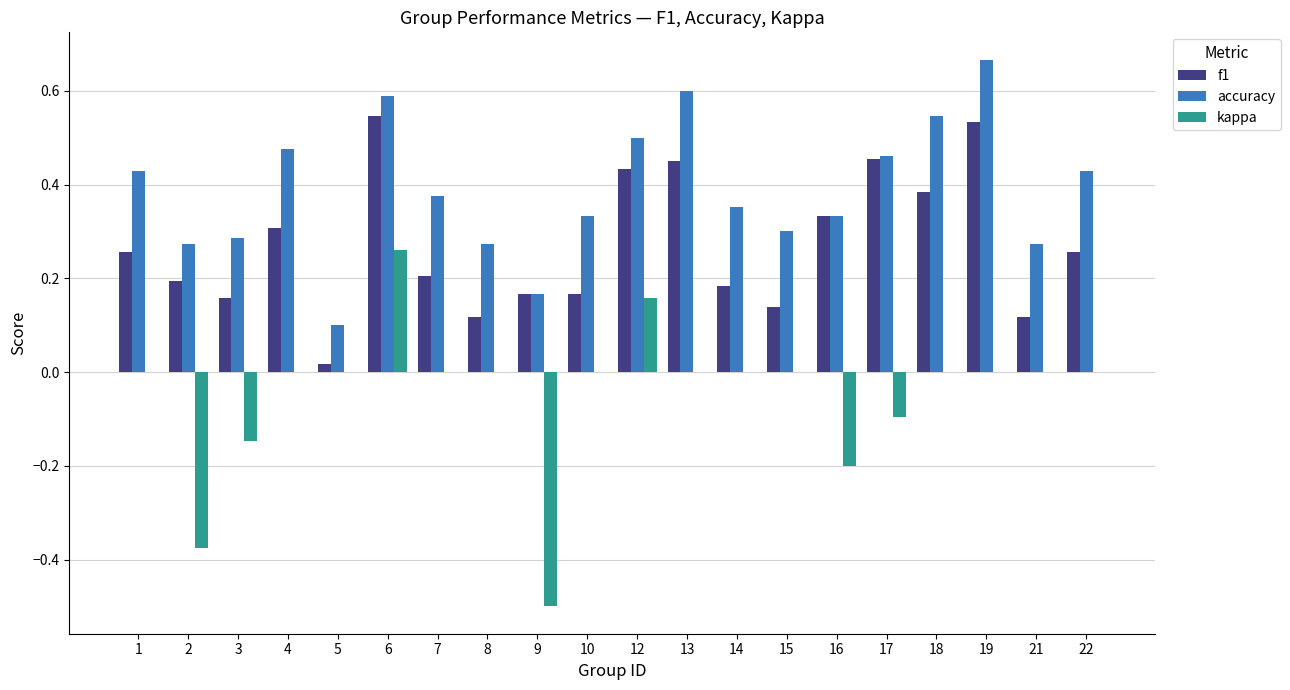

What is the sum of all accuracy values?

7.8